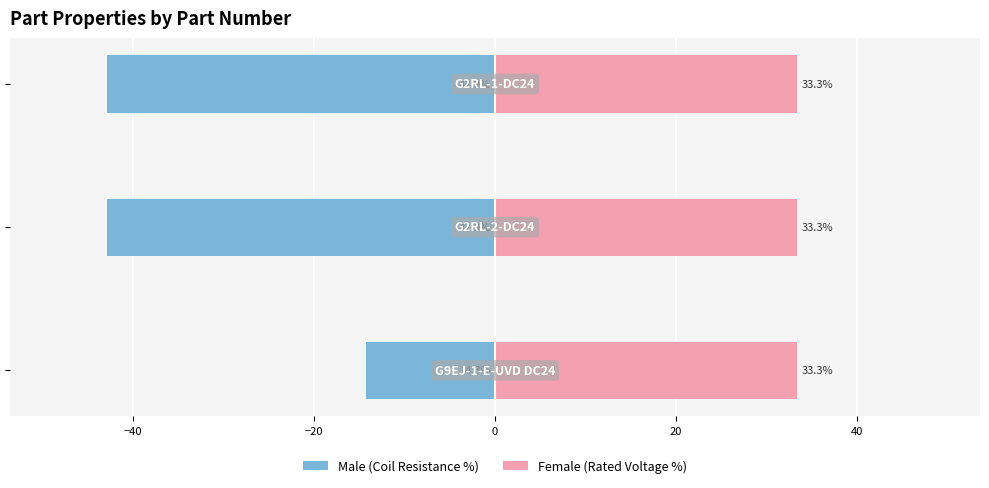

Which series has the largest total across all categories?

Female (Rated Voltage %)